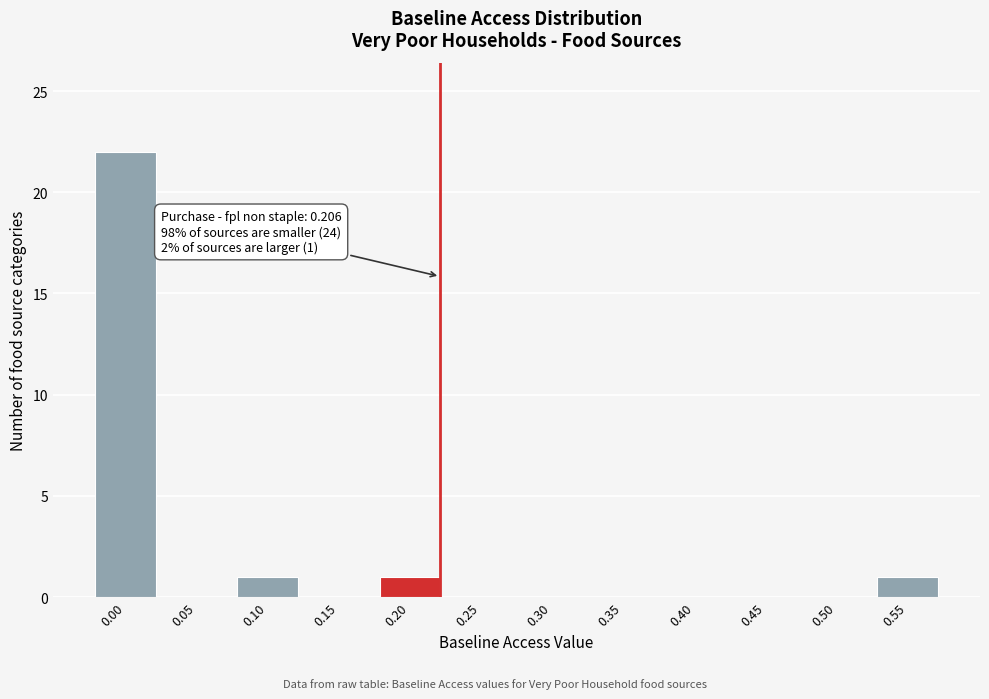

Reading right to left, what are all the values shown in this chart?

0.55=1	0.50=0	0.45=0	0.40=0	0.35=0	0.30=0	0.25=0	0.20=1	0.15=0	0.10=1	0.05=0	0.00=22